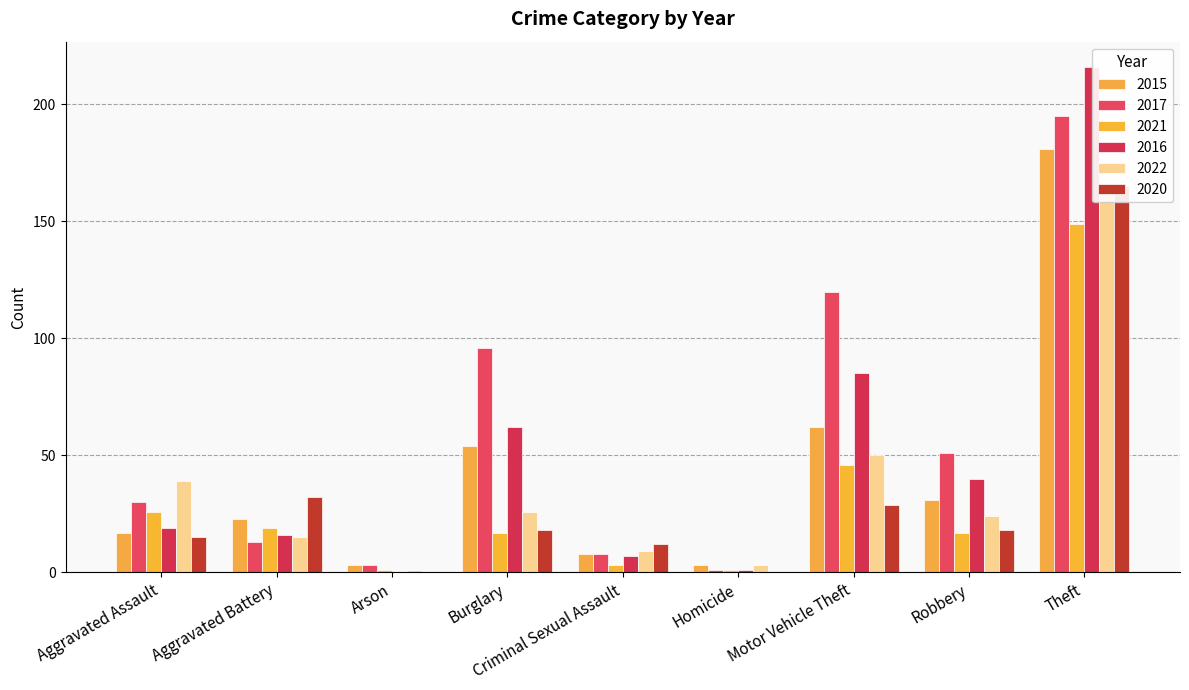

At which category does the chart reach its minimum across all series?

Arson